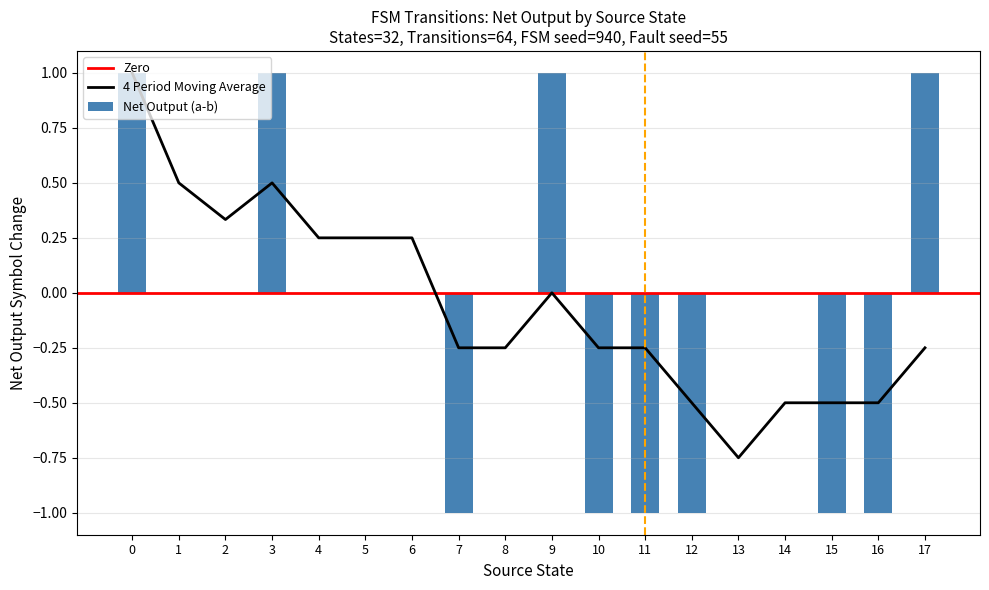

What is the maximum value for 4 Period Moving Average?

1.0